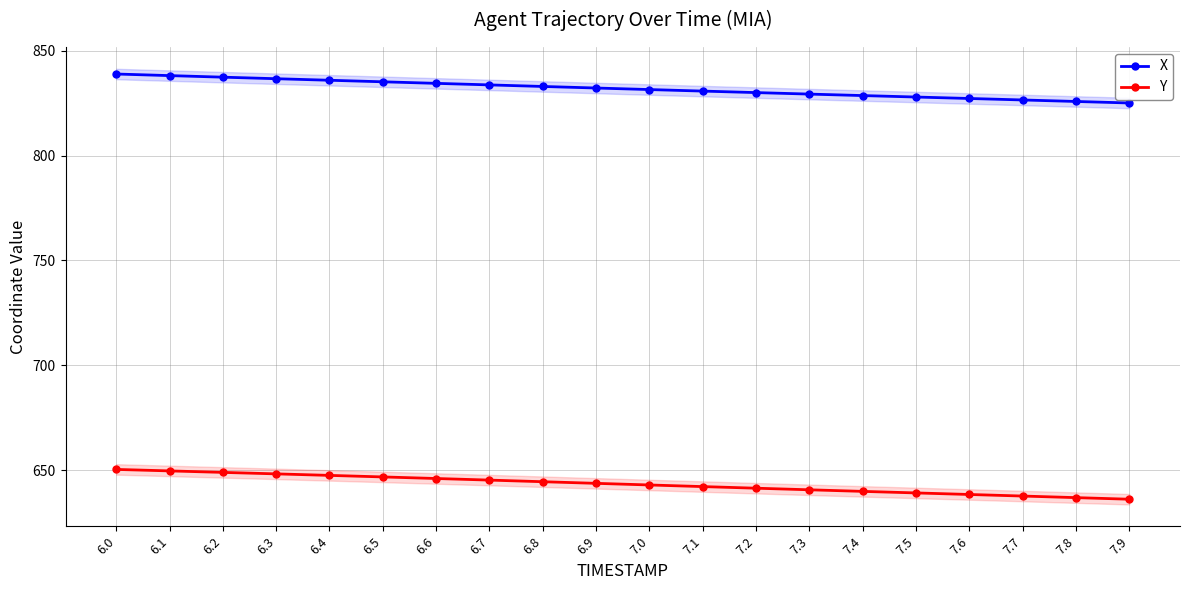

True or false: X has more than 1 points higher than both neighbors.

False